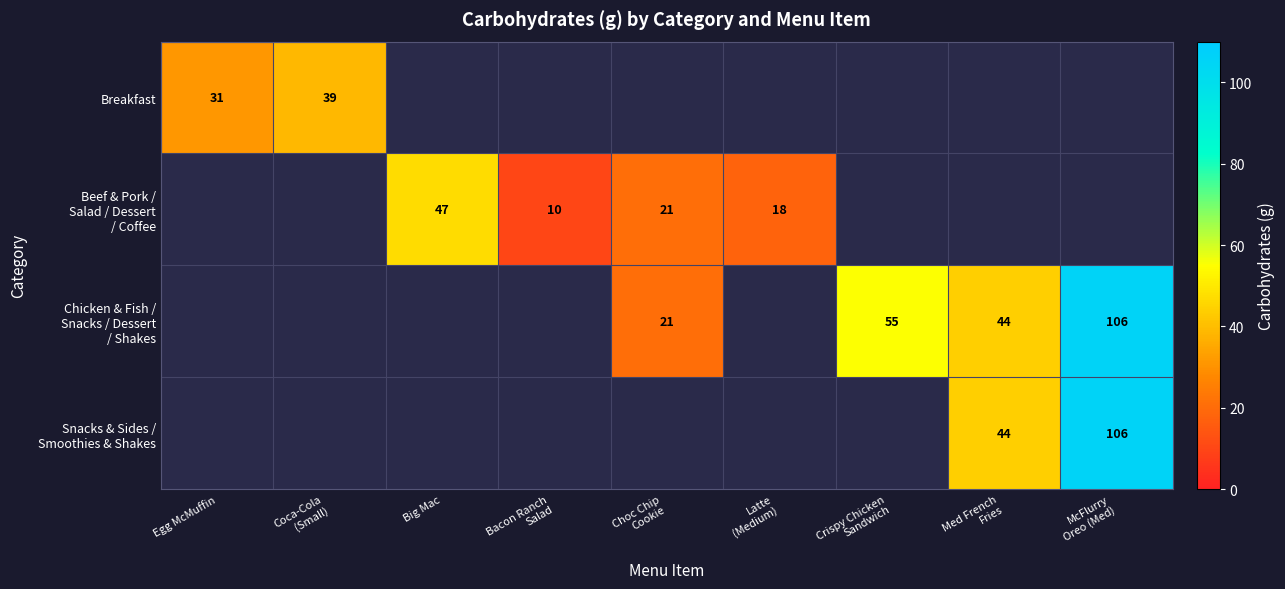

At Choc Chip Cookie, list the series in order from largest to smallest.

Breakfast, Beef & Pork / Salad / Dessert / Coffee, Chicken & Fish / Snacks / Dessert / Shakes, Snacks & Sides / Smoothies & Shakes